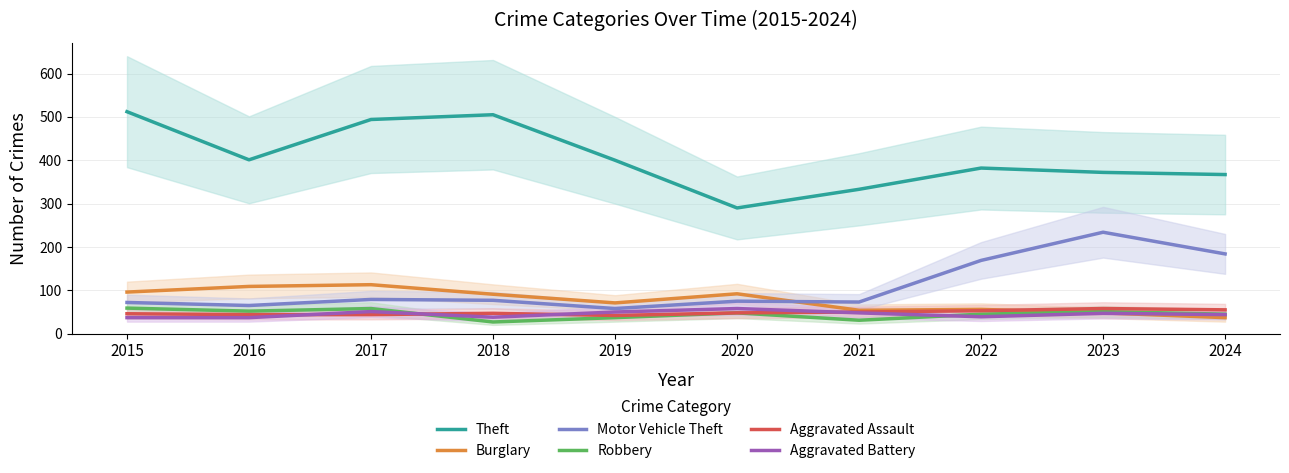

Which series ends up on top after the final intersection of Robbery and Aggravated Assault?

Aggravated Assault